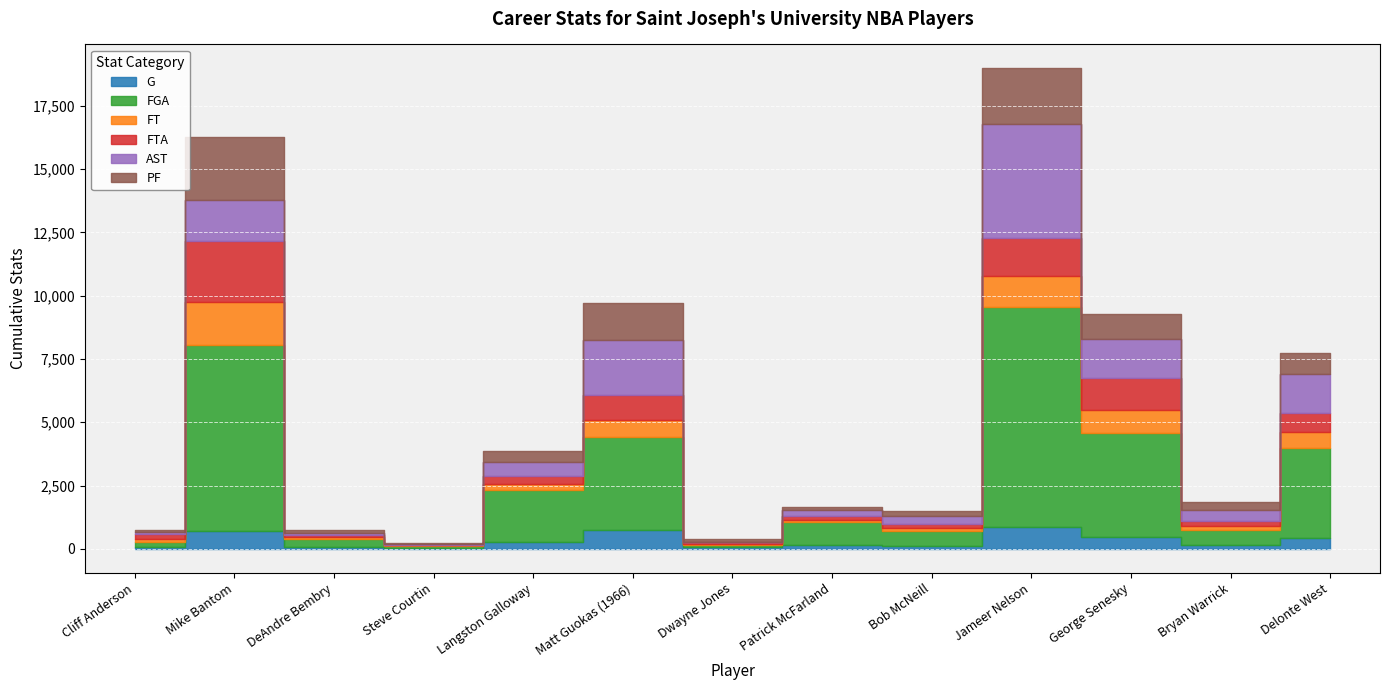

Read the AST value at Cliff Anderson.

72